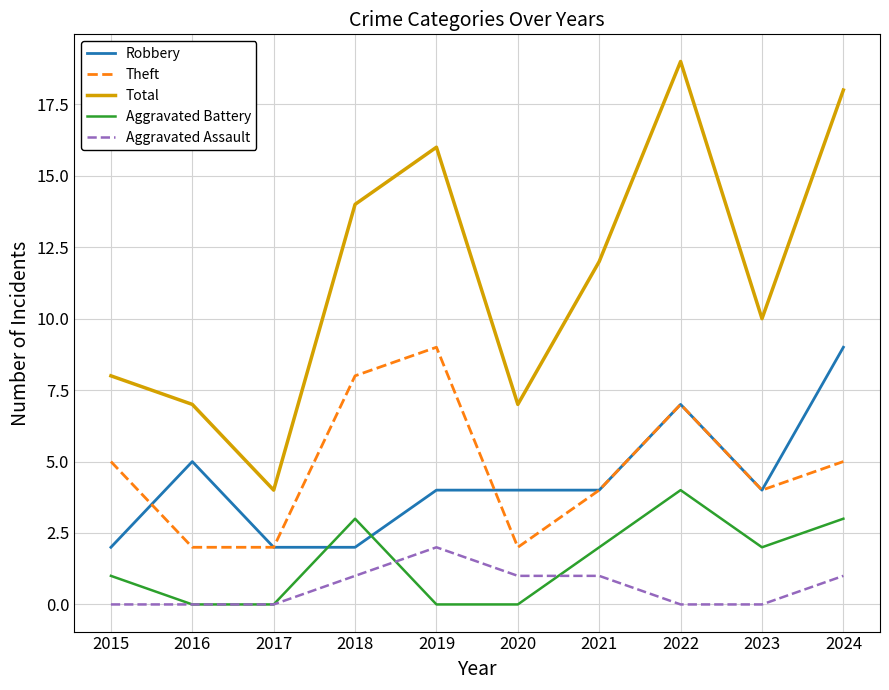

In Theft, how many points are higher than both neighbors (excluding endpoints)?

2